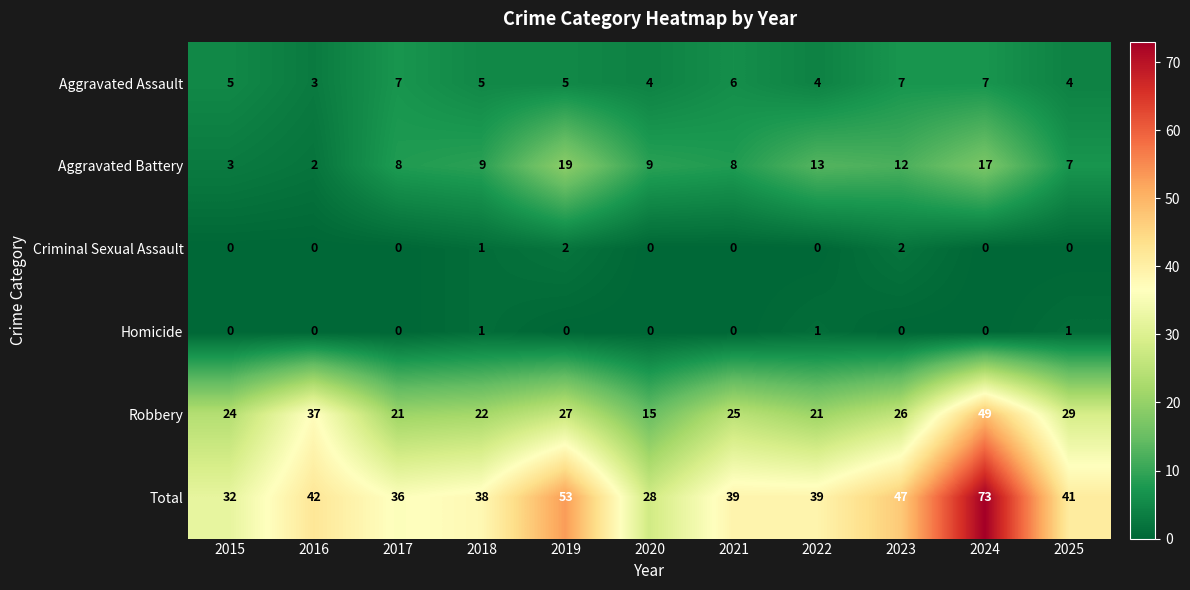

The value of Aggravated Assault at 2025 is 1. True or false?

False